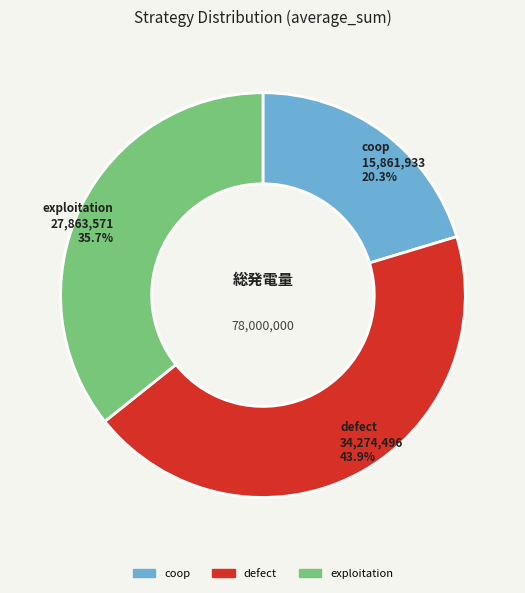

To the nearest percent, what is the average slice percentage?

33%